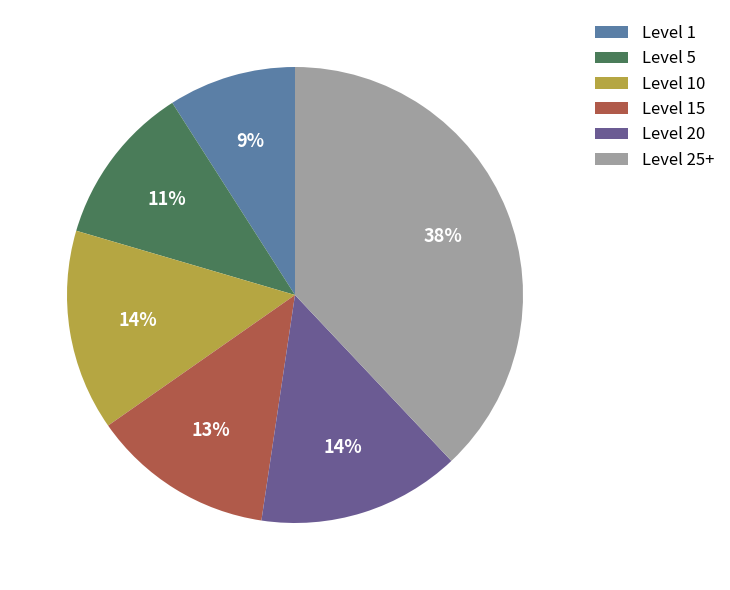

Is the sum of Level 25+ and Level 20 greater than half?

Yes